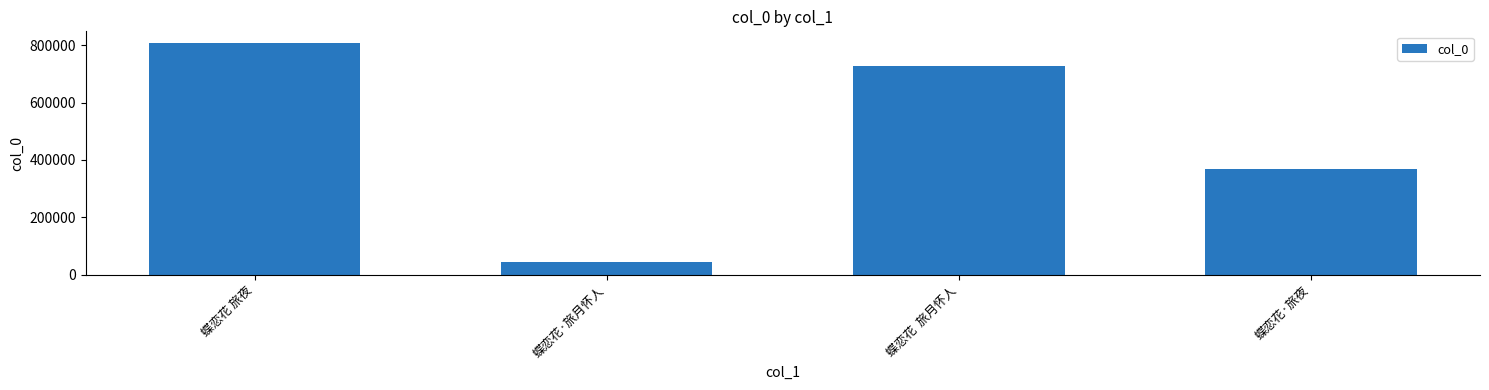

The value at 蝶恋花  旅月怀人 is 348776. True or false?

False